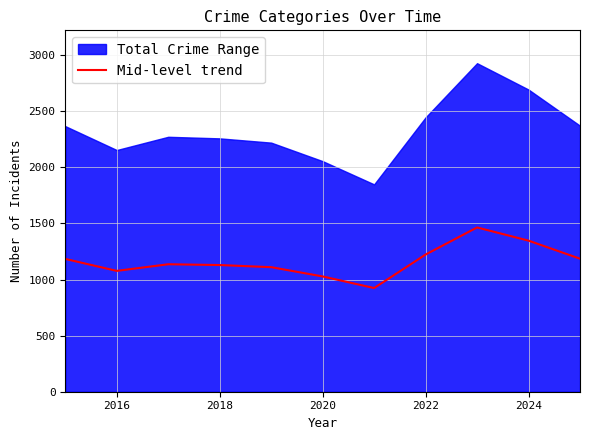

The value of Mid-level trend at 2022 is 1222.5. True or false?

True